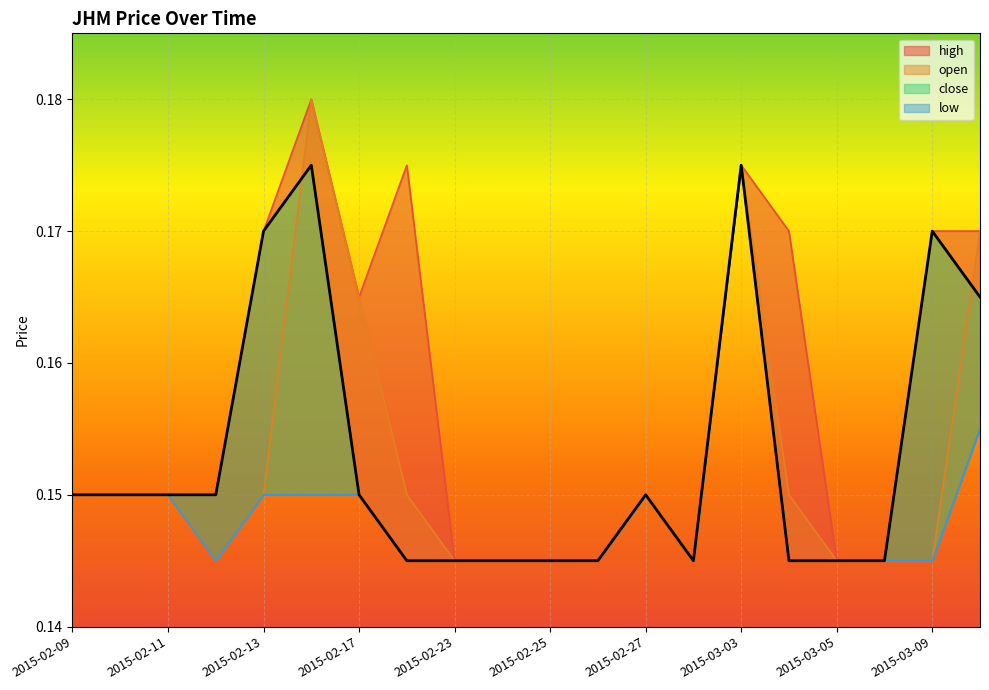

True or false: low has more than 0 points higher than both neighbors.

True